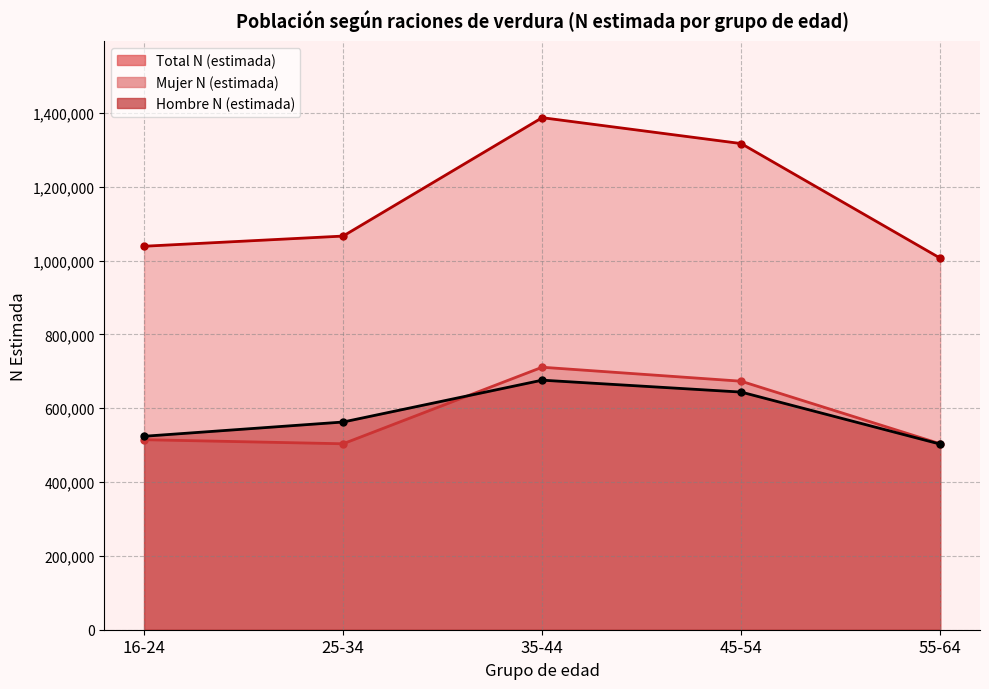

The Hombre N (estimada) series shows 912234 at 35-44. True or false?

False